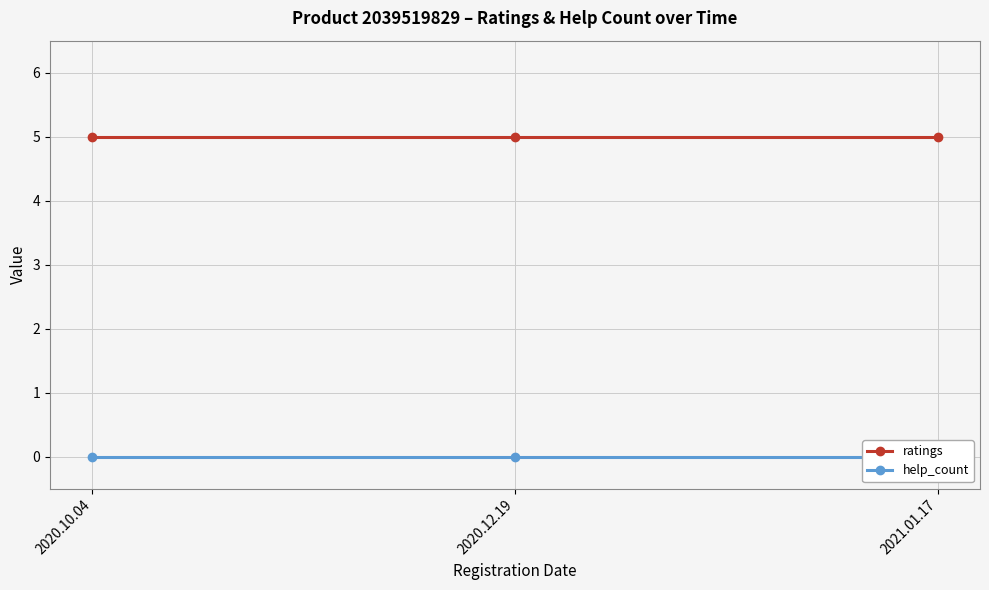

What is the difference between the highest and lowest values at 2020.12.19?

5